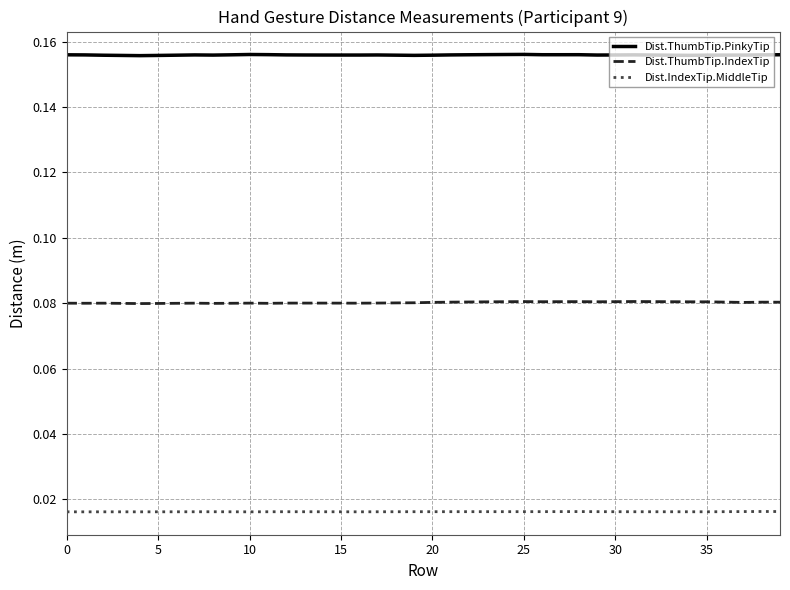

List the series in order of their overall mean, highest first.

Dist.ThumbTip.PinkyTip, Dist.ThumbTip.IndexTip, Dist.IndexTip.MiddleTip